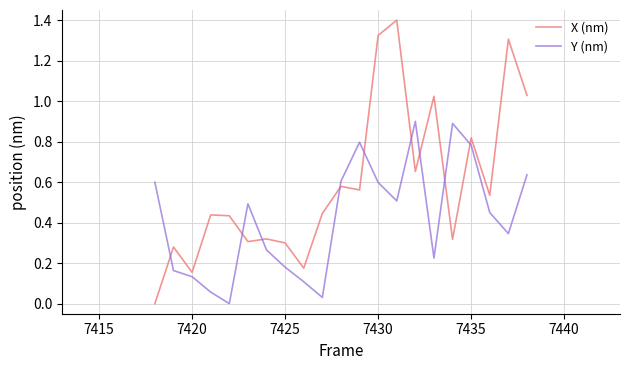

True or false: X (nm) has more than 2 interior local peaks.

True